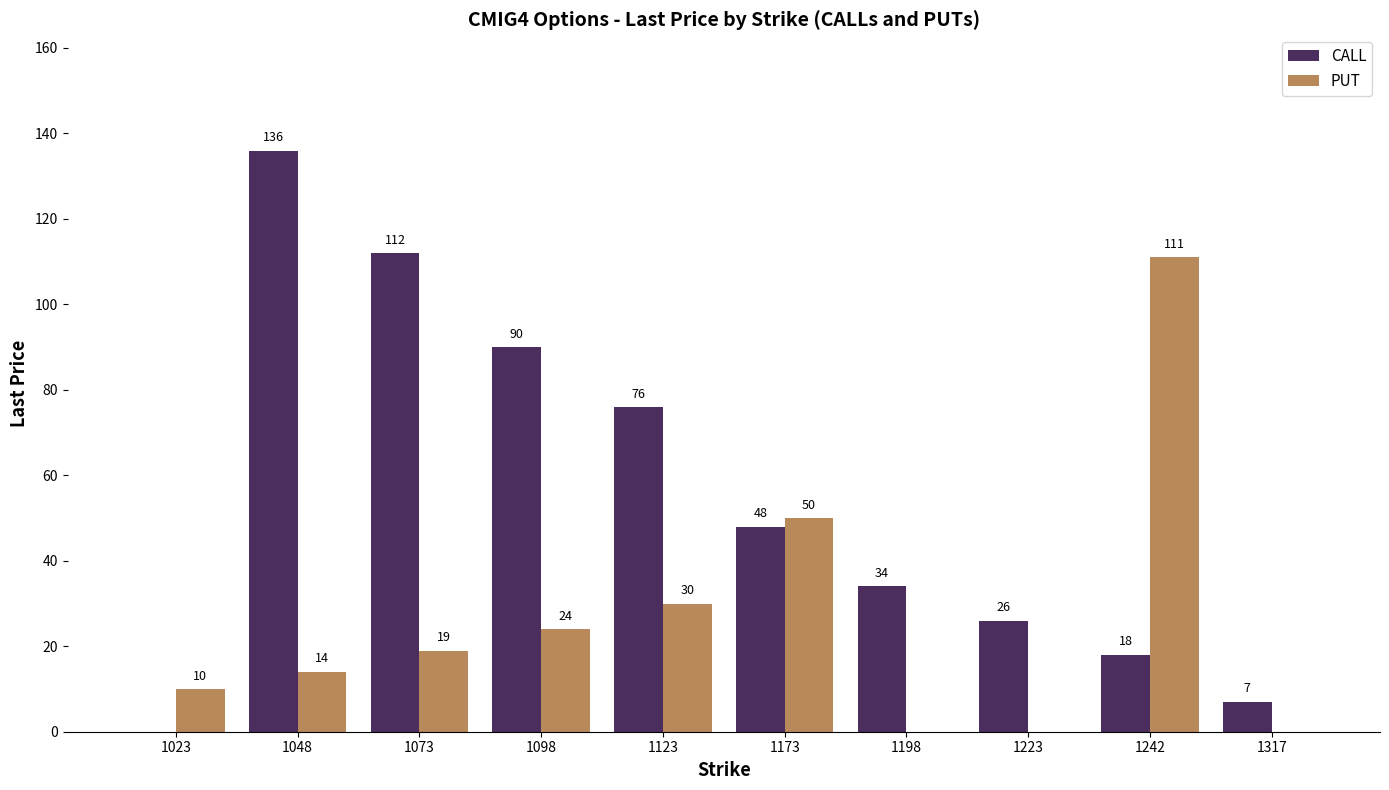

Is the value of PUT at 1073 greater than the value of CALL at 1123?

No